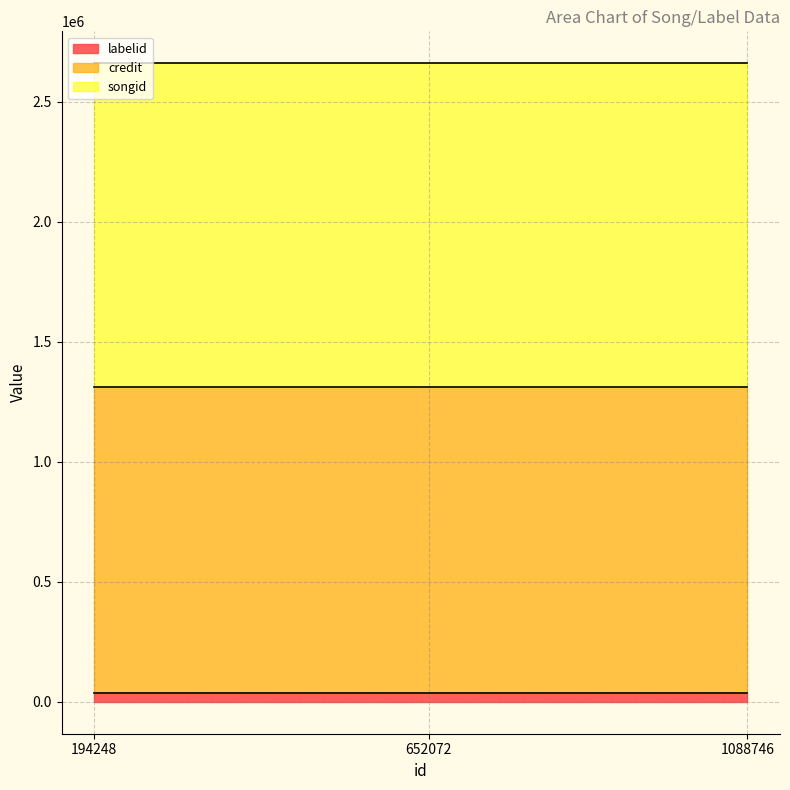

The songid series shows 1347244 at 652072. True or false?

True